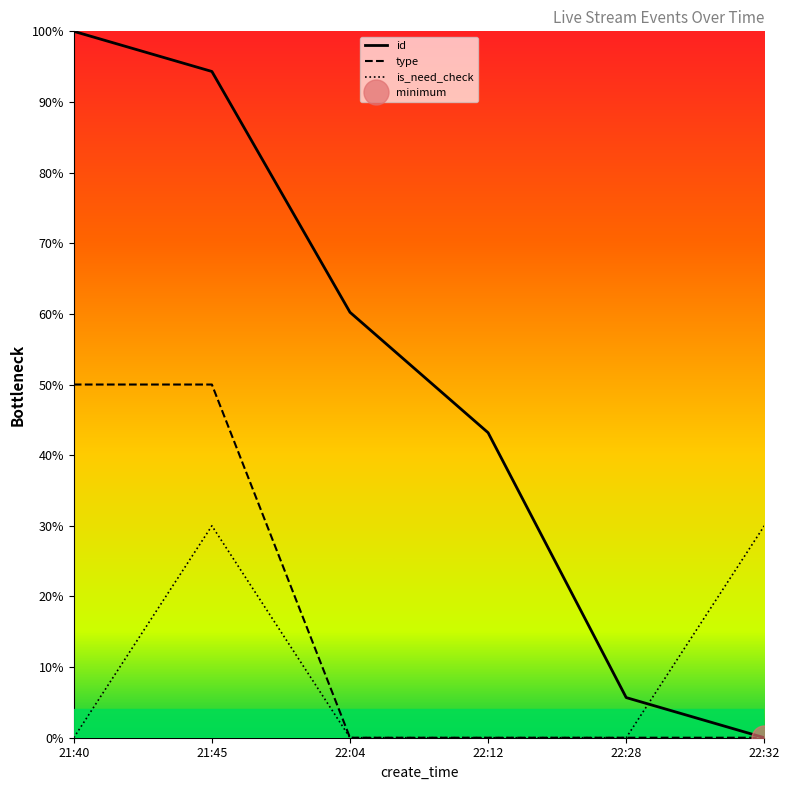

What is the highest value of the id series?

1.0